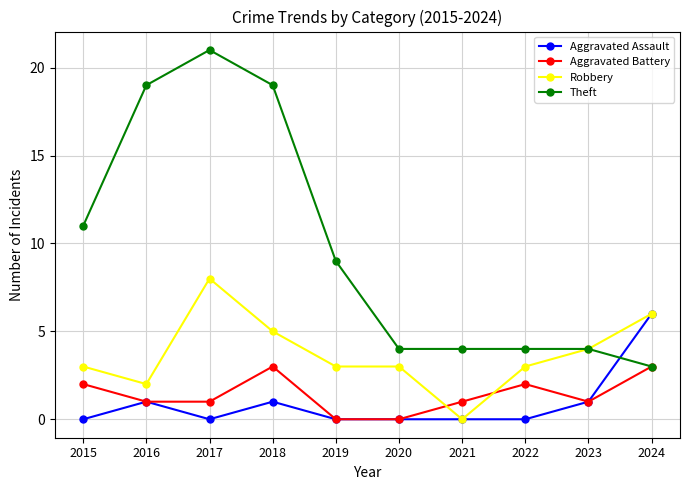

At which label does Theft reach its minimum?

2024